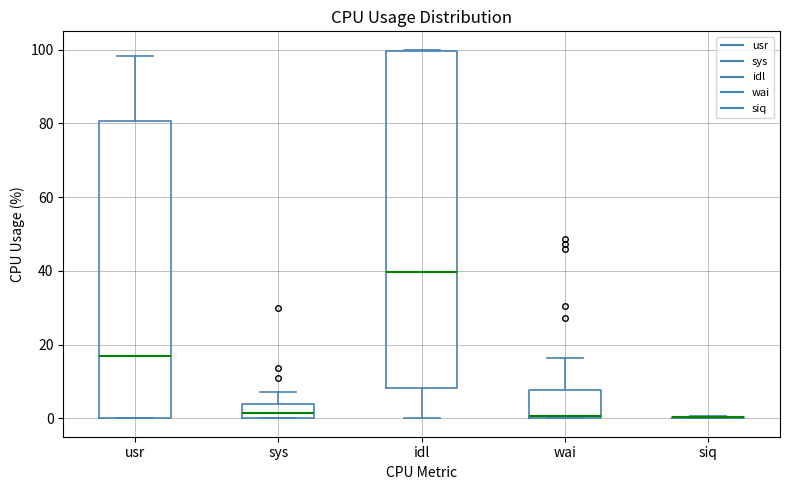

Where is the upper edge of the box for usr on the y-axis? The values are not printed on the chart, so give them approximately, as read against the axis.

80